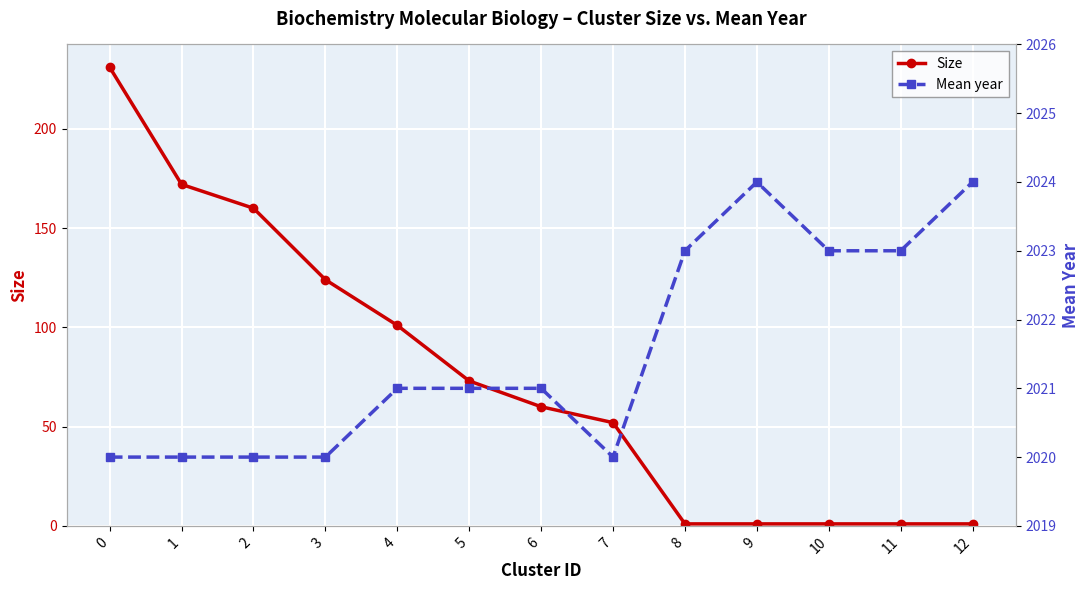

True or false: Size has more than 1 points higher than both neighbors.

False